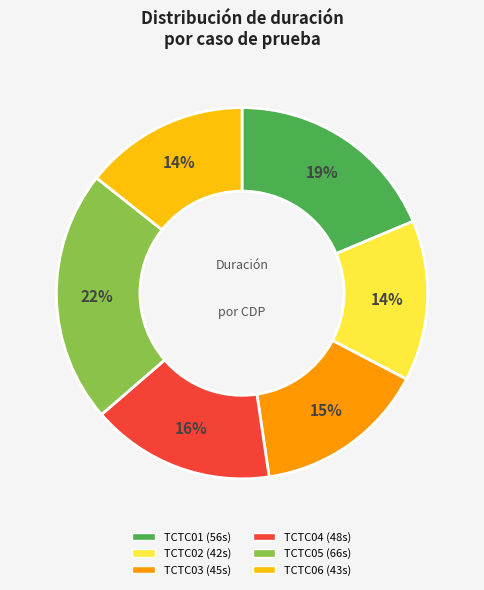

To the nearest percent, what is the difference between the largest and smallest slice percentages?

8%